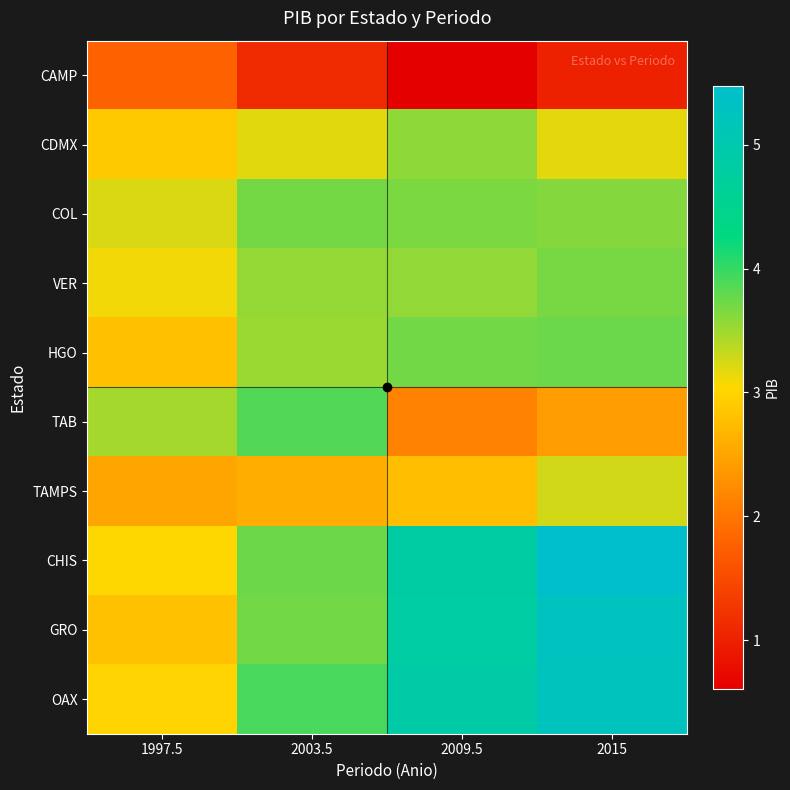

Reading right to left, extract all data points from this chart.

CAMP: 2015=1.0	2009.5=0.6	2003.5=1.1	1997.5=1.8
CDMX: 2015=3.2	2009.5=3.6	2003.5=3.2	1997.5=2.9
COL: 2015=3.6	2009.5=3.7	2003.5=3.7	1997.5=3.2
VER: 2015=3.7	2009.5=3.6	2003.5=3.5	1997.5=3.1
HGO: 2015=3.8	2009.5=3.7	2003.5=3.5	1997.5=2.8
TAB: 2015=2.4	2009.5=2.1	2003.5=3.9	1997.5=3.5
TAMPS: 2015=3.3	2009.5=2.8	2003.5=2.6	1997.5=2.5
CHIS: 2015=5.5	2009.5=4.8	2003.5=3.7	1997.5=3.0
GRO: 2015=5.3	2009.5=4.8	2003.5=3.7	1997.5=2.8
OAX: 2015=5.3	2009.5=4.9	2003.5=3.9	1997.5=3.0